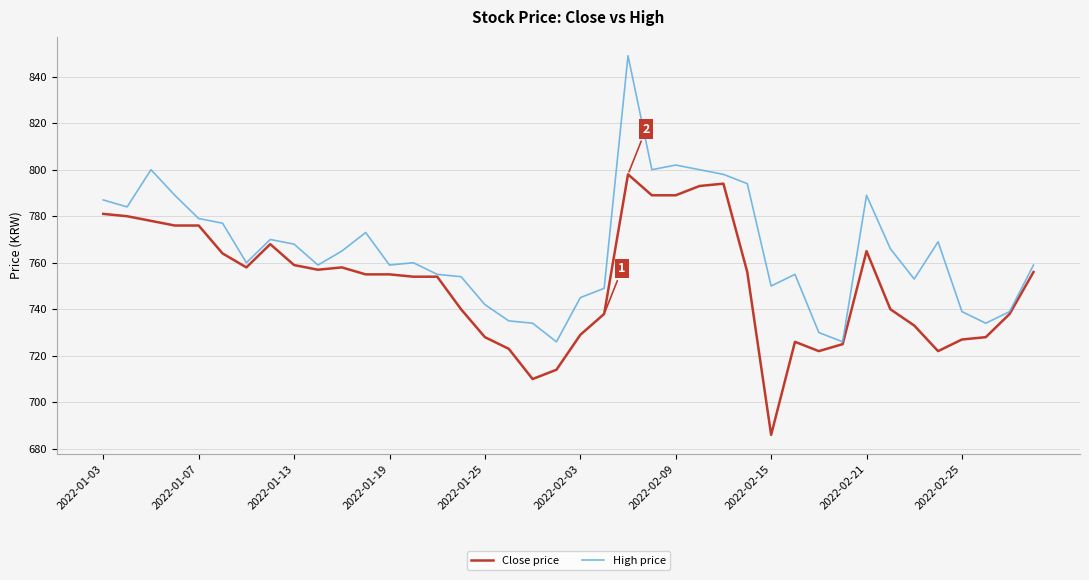

Which series has the largest range (max minus min)?

High price